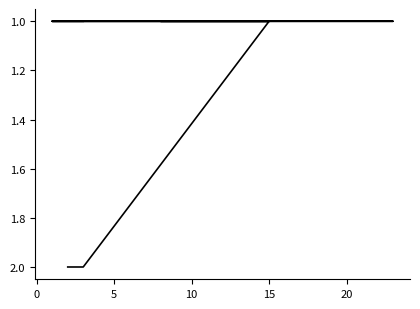

The chart shows a value of 1 at 9. True or false?

False